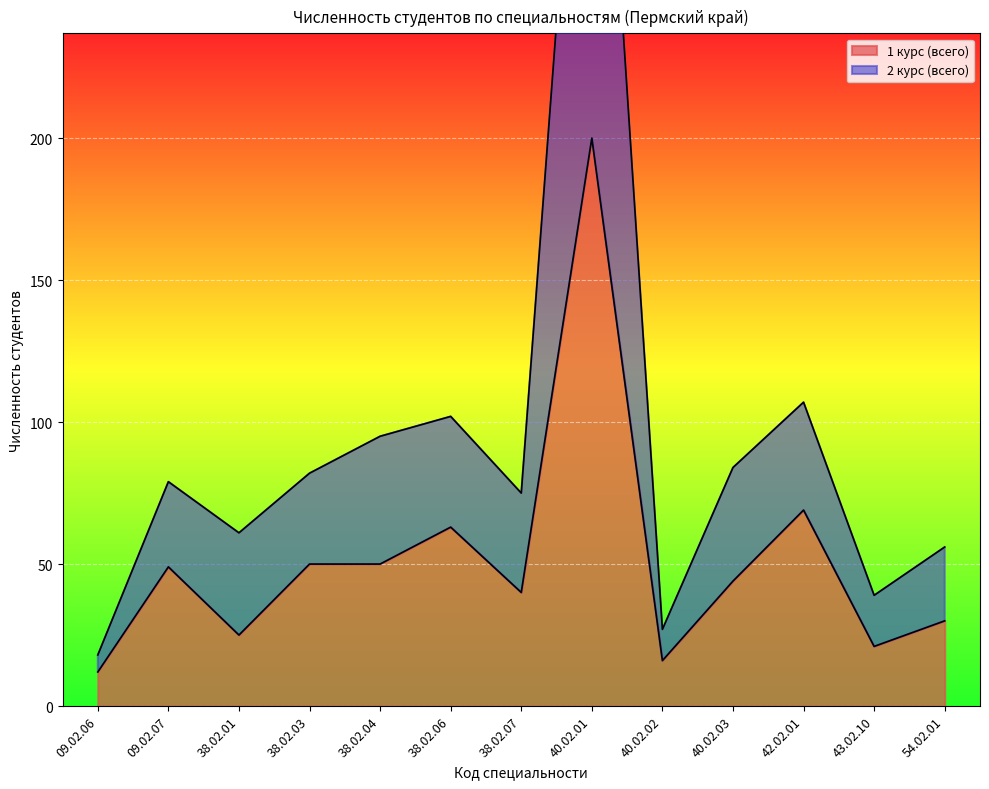

Read the 2 курс (всего) value at 40.02.02.

27